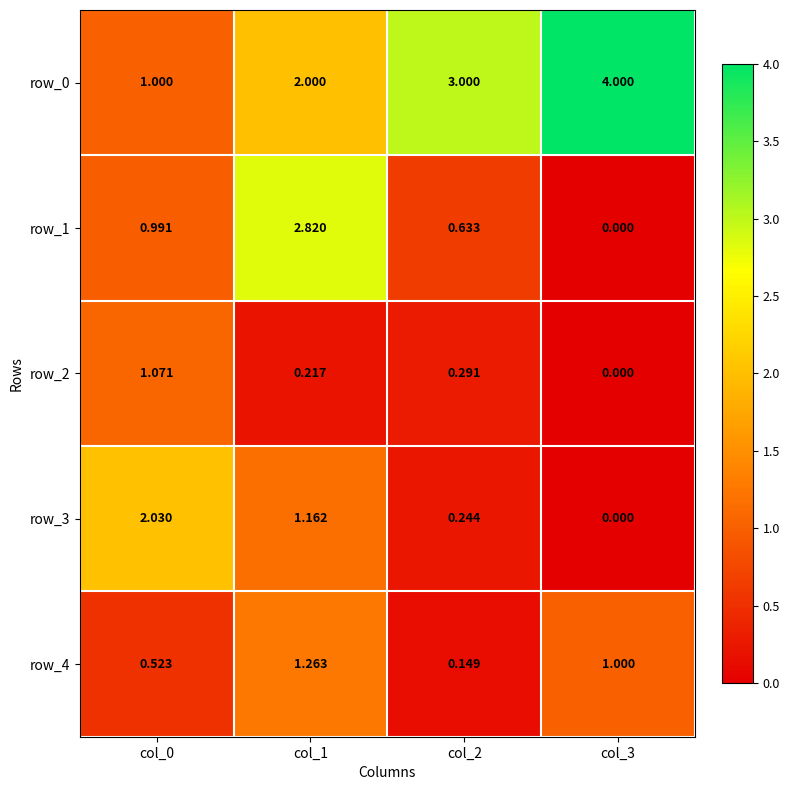

Is the value of row_4 at col_3 greater than the value of row_2 at col_1?

Yes